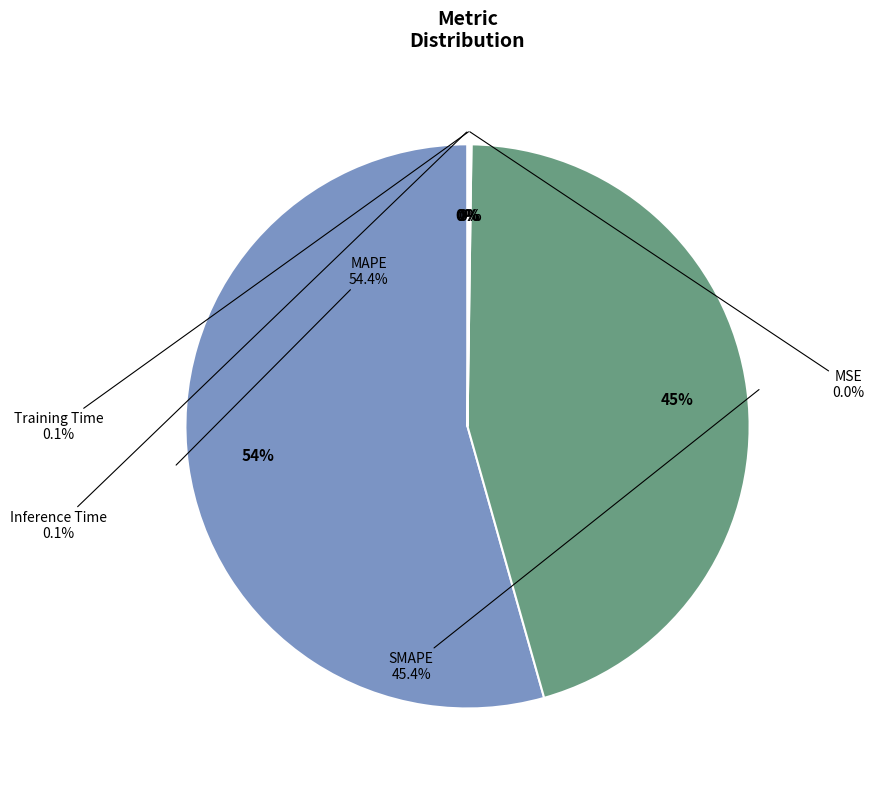

The Inference Time slice represents 1% of the pie. True or false?

False